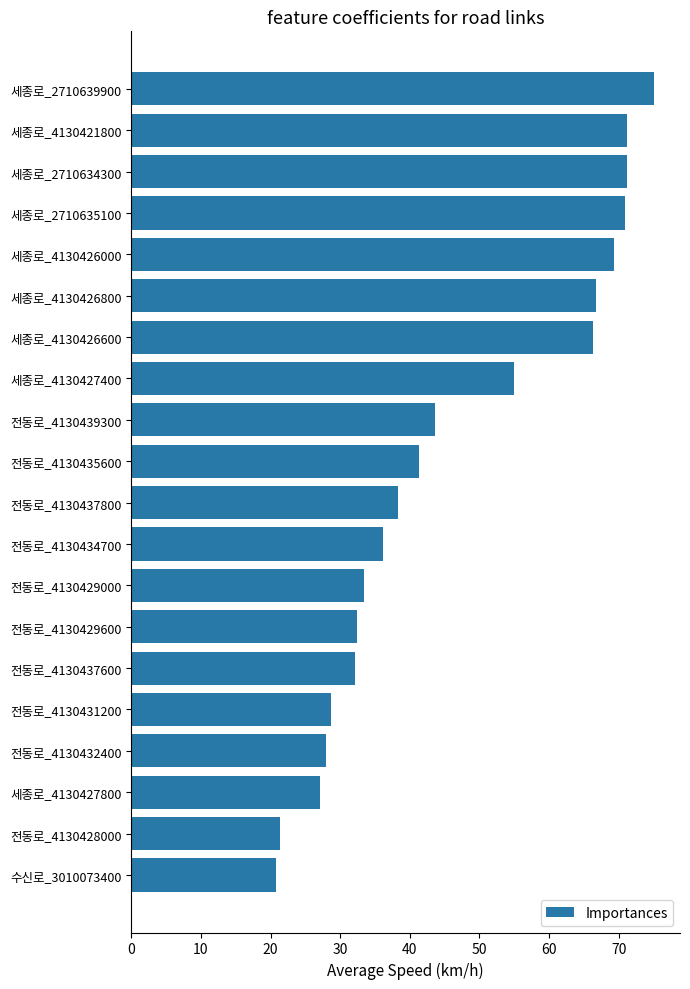

Approximately how many times larger is the value at 전동로_4130432400 compared to 세종로_4130426800?

0.4